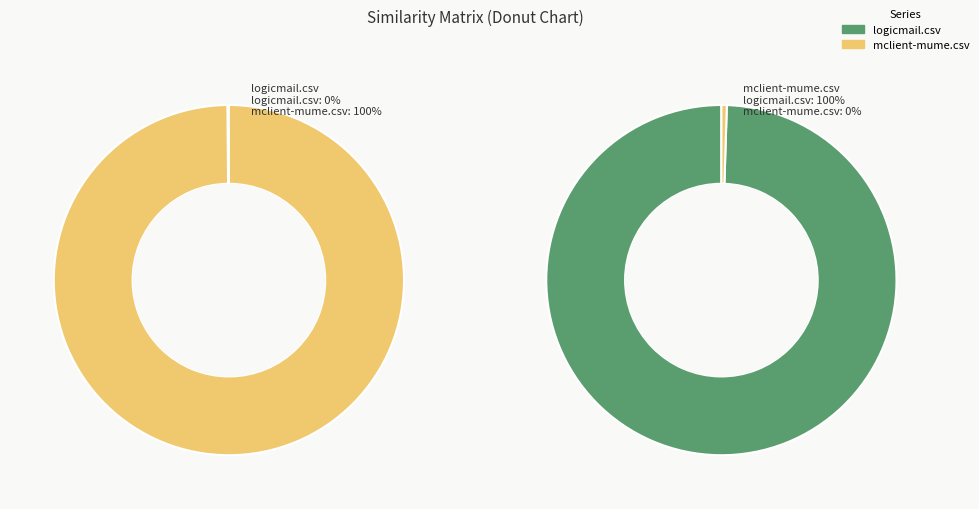

Is there a majority slice in this chart?

Yes